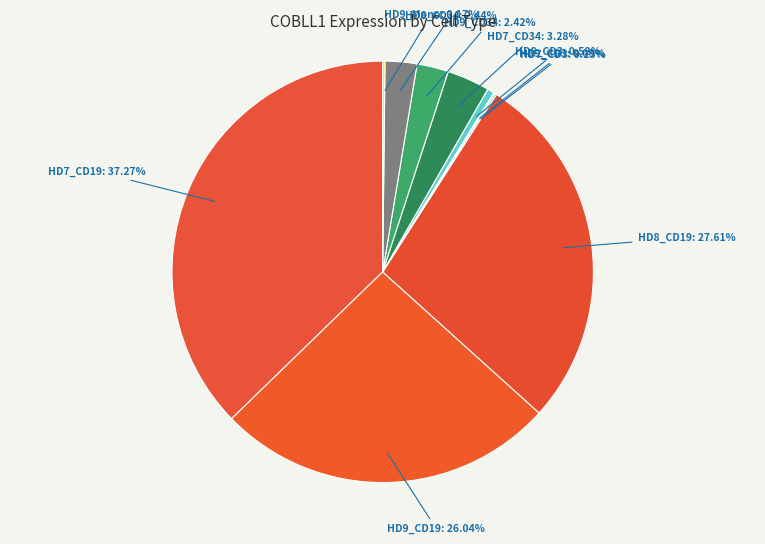

Which has a higher value, HD8_CD34: 2.44% or HD7_CD19: 37.27%?

HD7_CD19: 37.27%